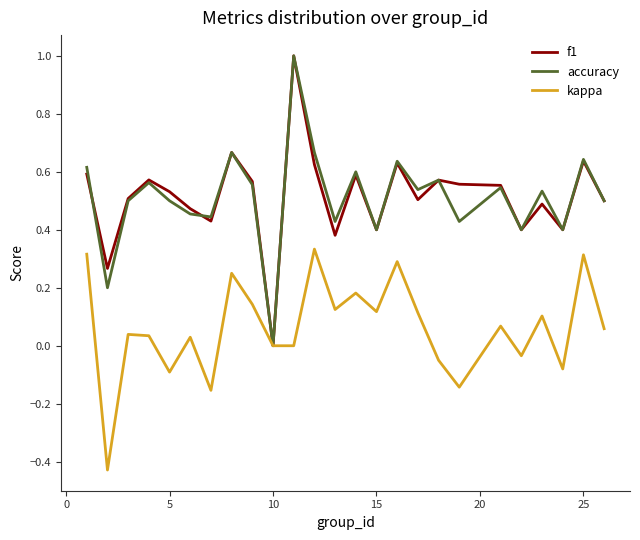

What is the greatest value displayed?

1.0